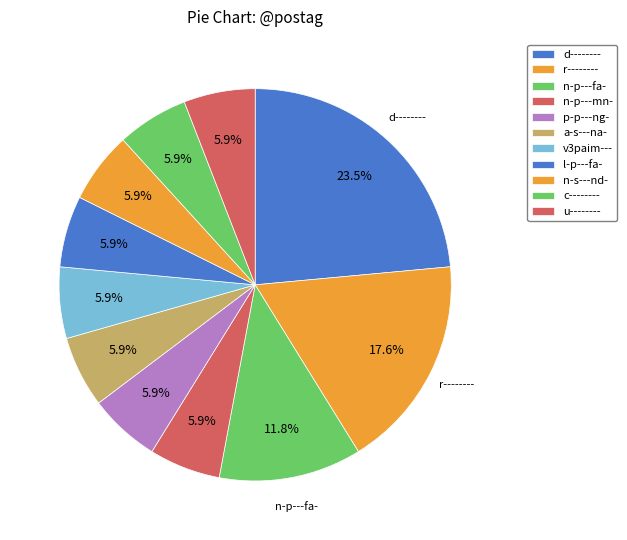

Is there a majority slice in this chart?

No